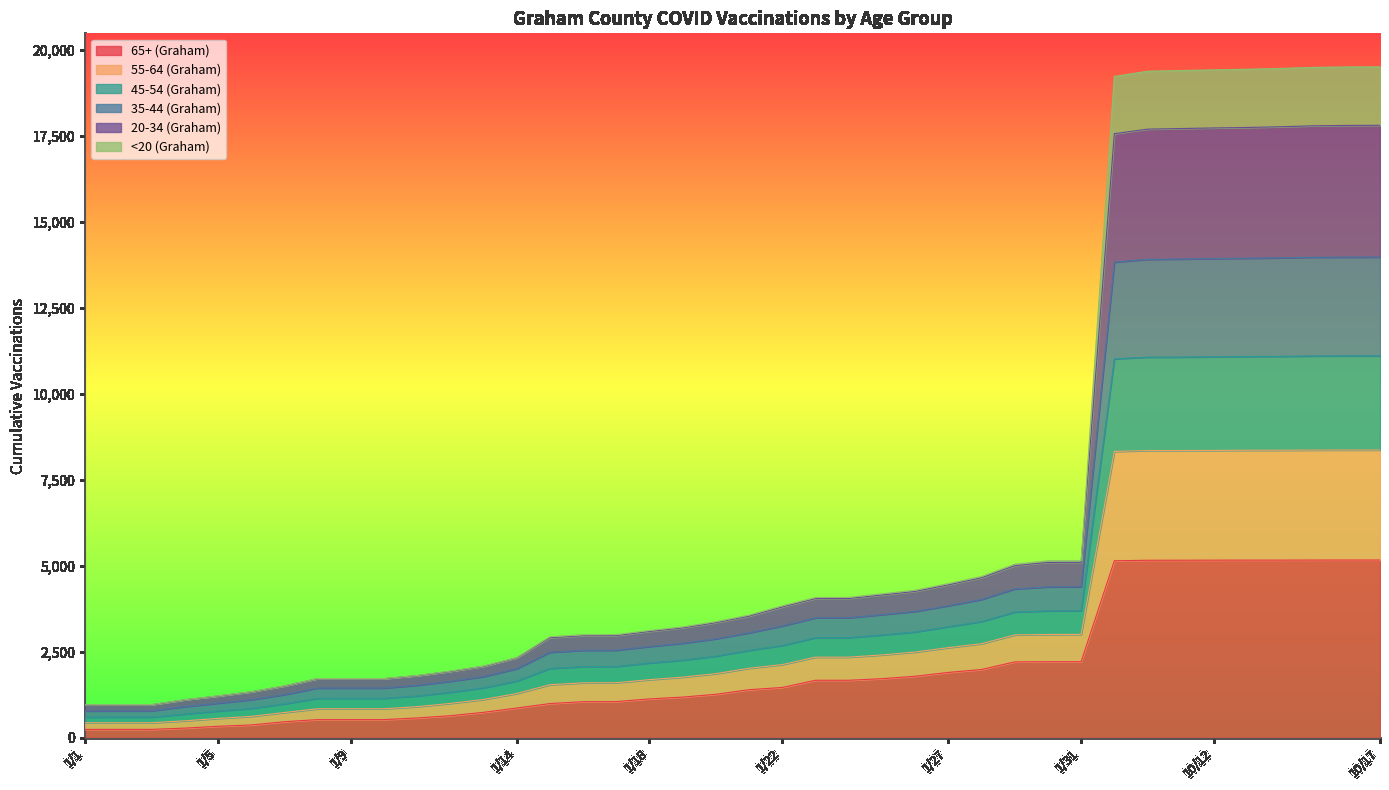

What are all the series names shown in the legend?

65+ (Graham), 55-64 (Graham), 45-54 (Graham), 35-44 (Graham), 20-34 (Graham), <20 (Graham)